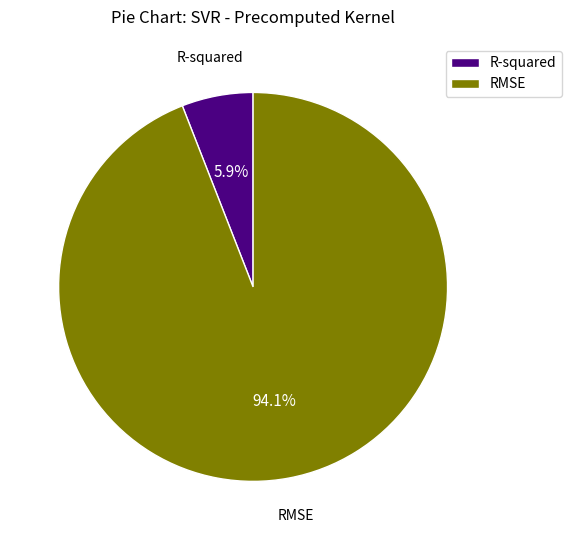

What percentage is the RMSE slice, to the nearest percent?

94%